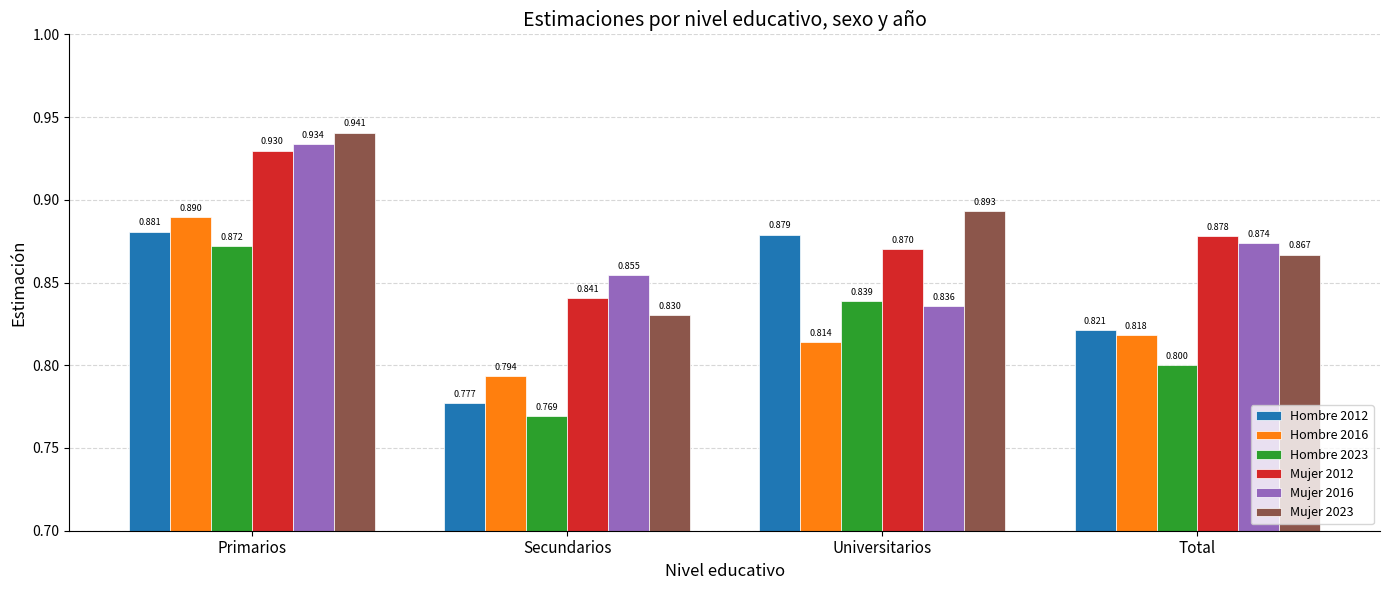

What is the difference between the highest and lowest values at Secundarios?

0.1